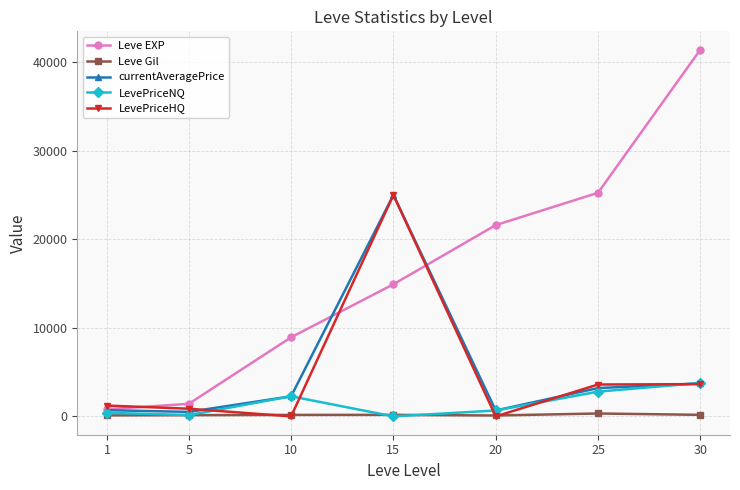

Which series changed the most between 5 and 20?

Leve EXP